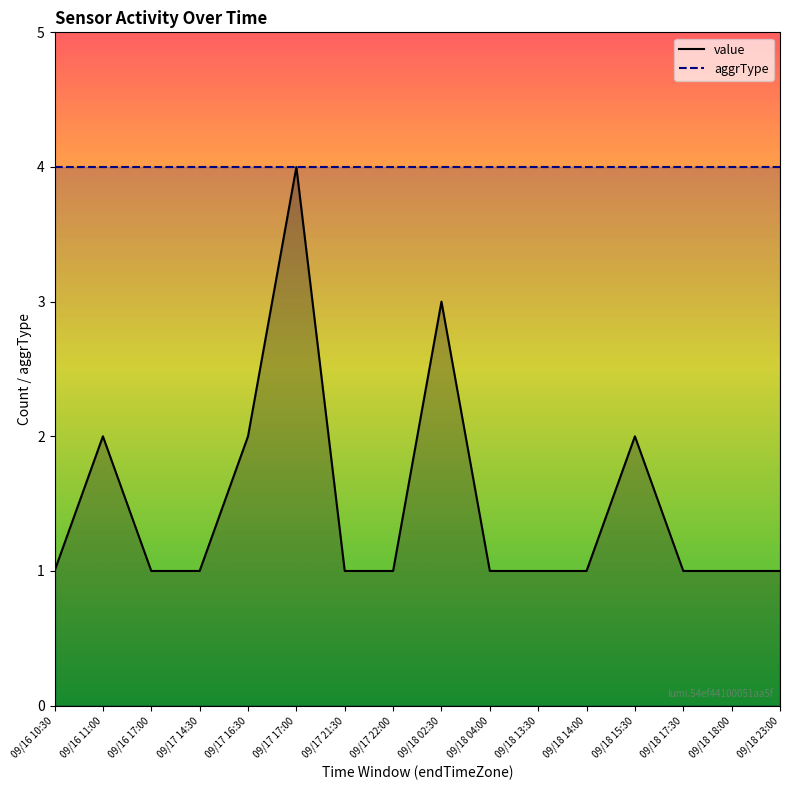

Count the number of data series in this chart.

1